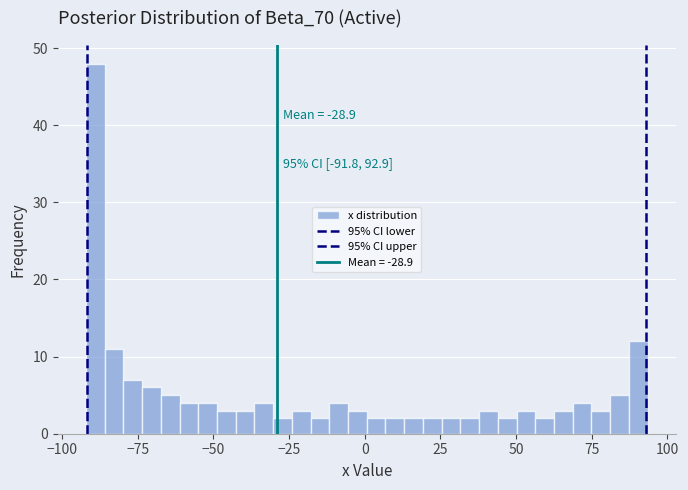

Around what value on the x-axis is the tallest bar? Give the approximate position of its centre, as read against the axis.

-90